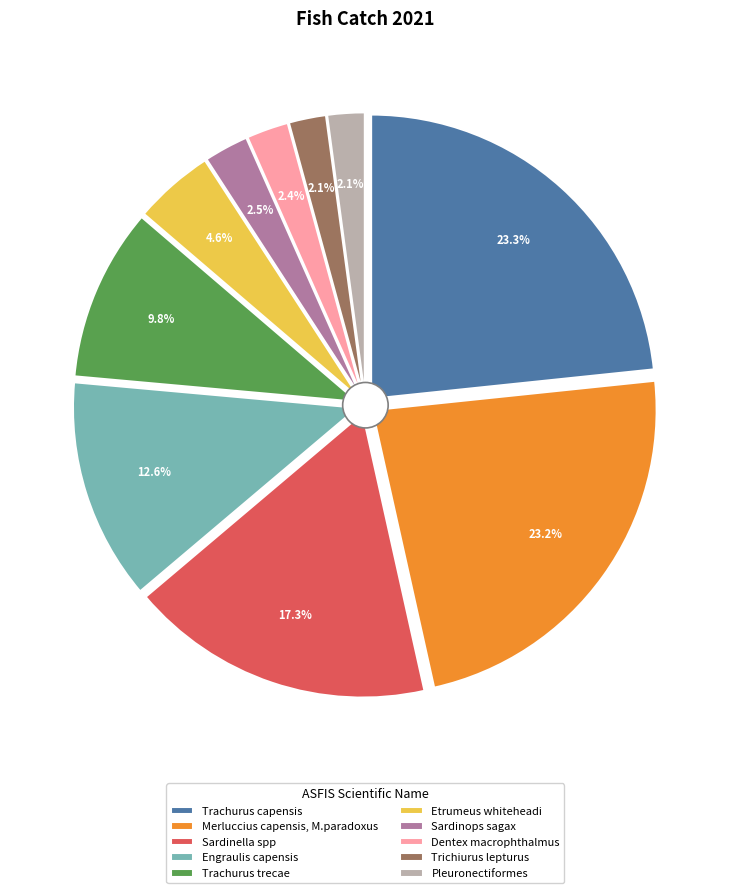

How many slices are in this pie chart?

10